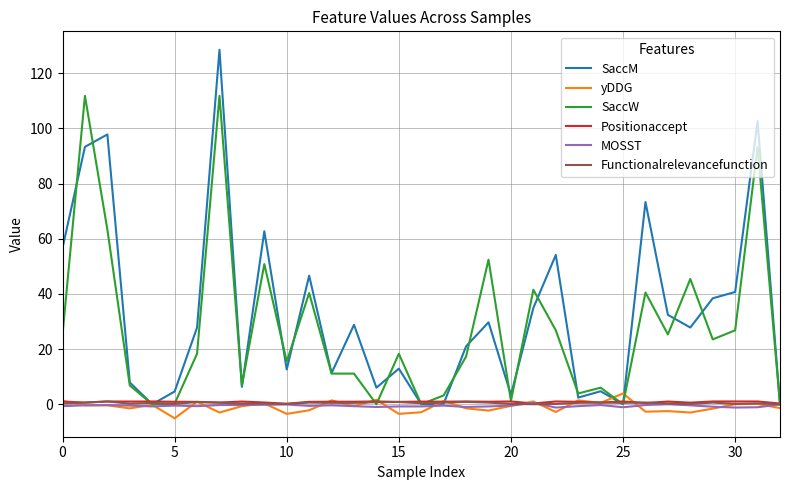

What are all the series names shown in the legend?

SaccM, yDDG, SaccW, Positionaccept, MOSST, Functionalrelevancefunction